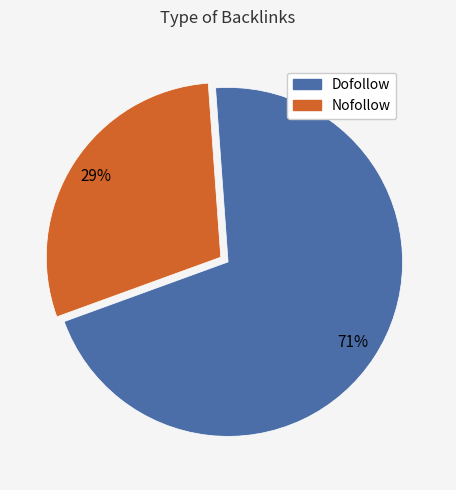

What is the largest slice in the pie chart?

Dofollow